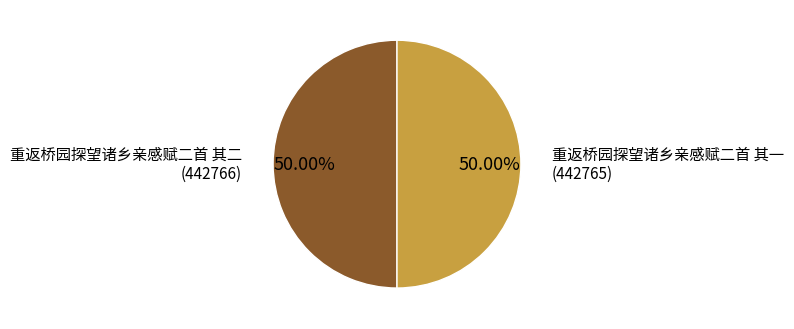

Which slice is the largest?

重返桥园探望诸乡亲感赋二首 其二